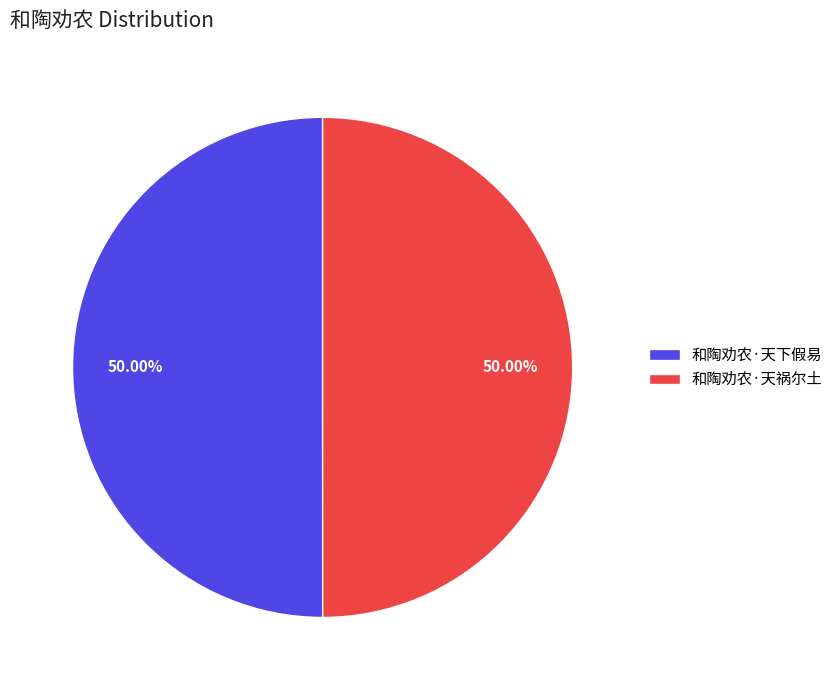

How many segments does this pie chart have?

2